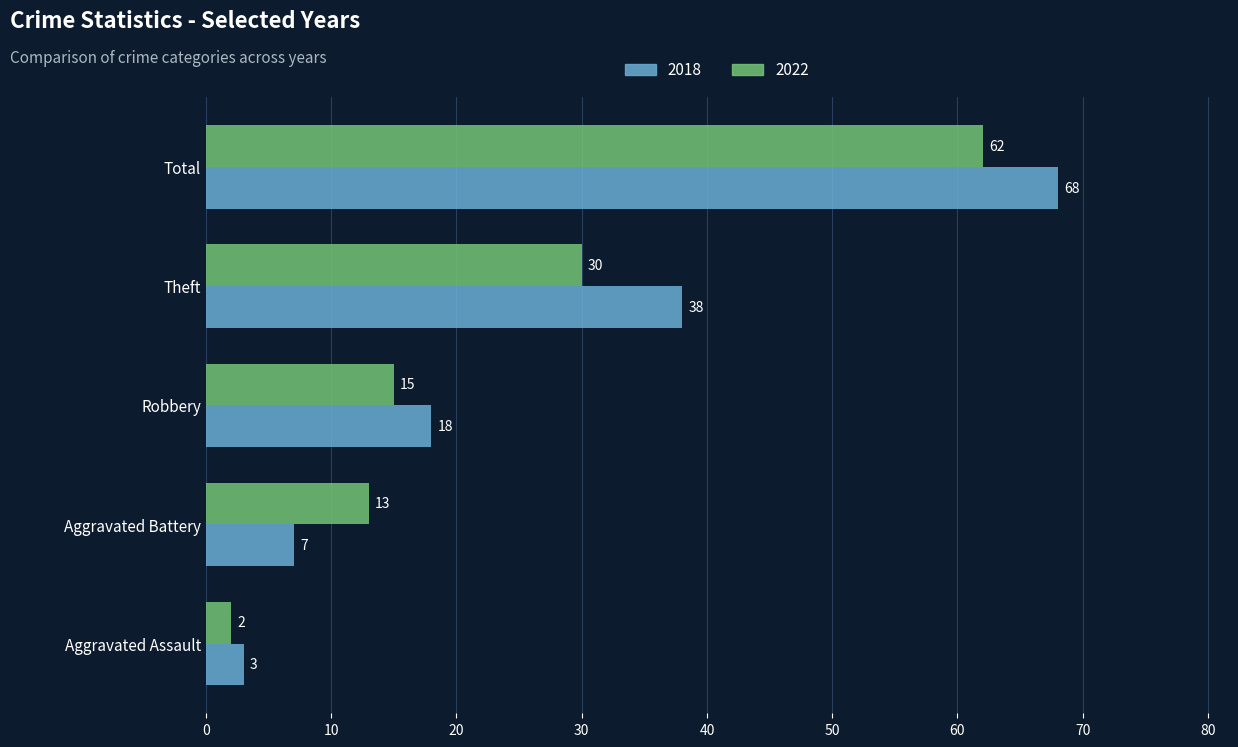

Which series changed the most between Aggravated Assault and Theft?

2018